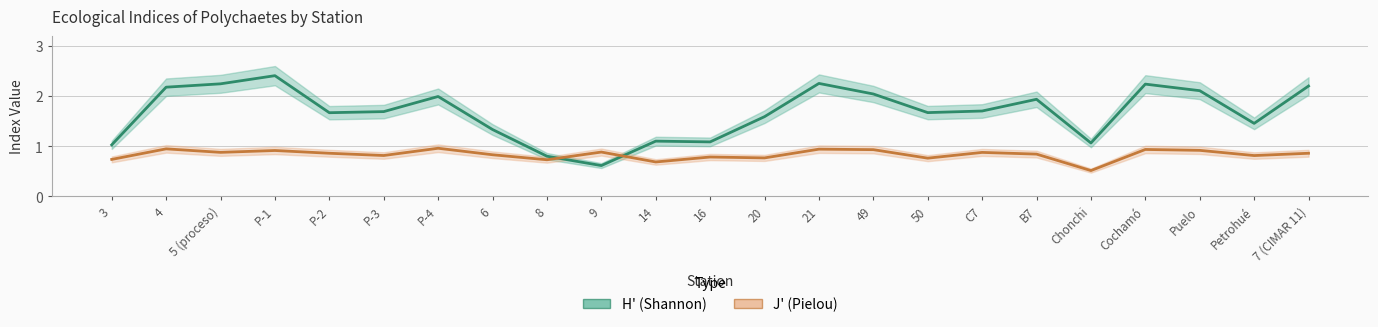

What are all the series names shown in the legend?

H' (Shannon), J' (Pielou)